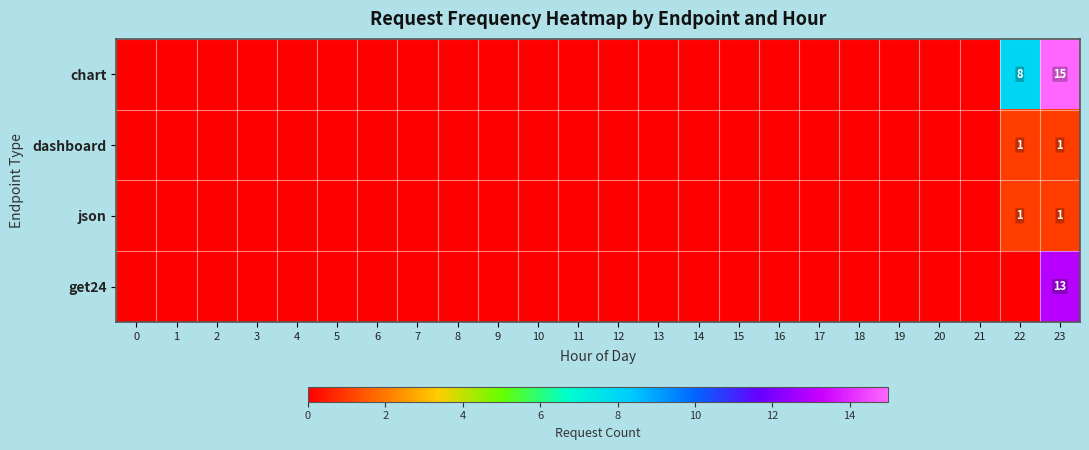

True or false: json has a value of 2 at 23.

False